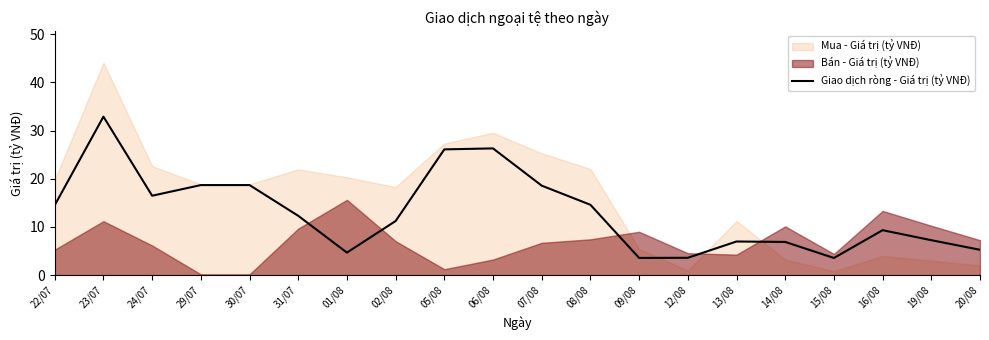

Which category has the highest value across all series?

23/07